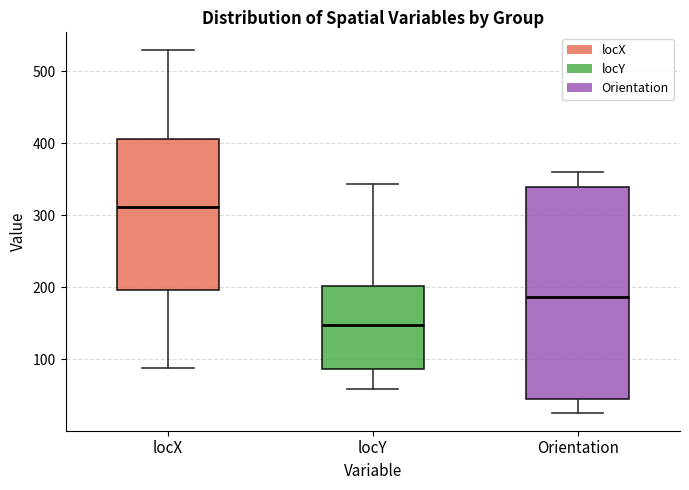

Reading left to right, read every box against the y-axis: the position of its median line, the range the box covers, and the ends of its whiskers. The values are not printed on the chart, so give them approximately, as read against the axis.

locX: median 310, box 200 to 410, whiskers 90 to 530
locY: median 150, box 90 to 200, whiskers 60 to 340
Orientation: median 190, box 50 to 340, whiskers 30 to 360